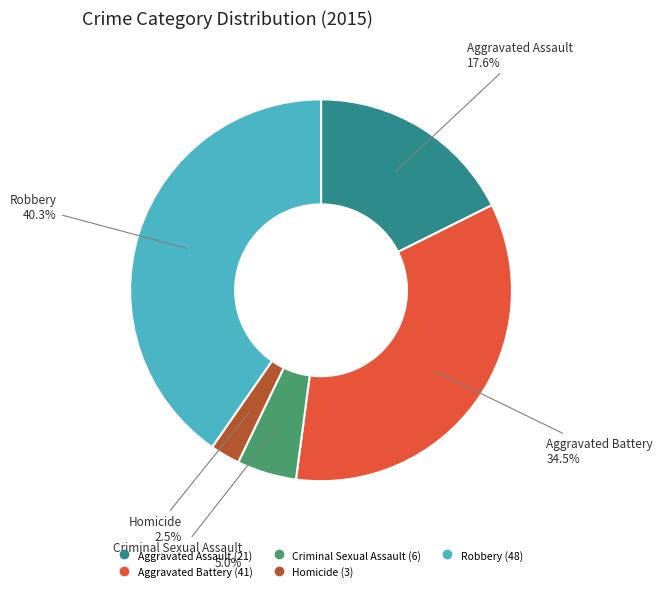

Approximately how many times larger is the value at Robbery compared to Aggravated Battery?

1.2